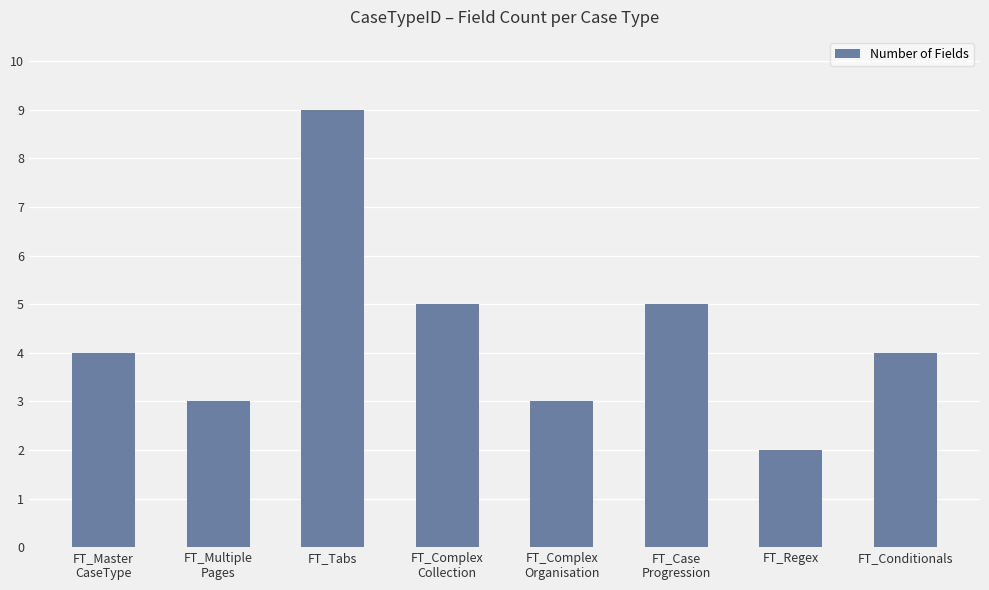

What is the maximum value shown in the chart?

9